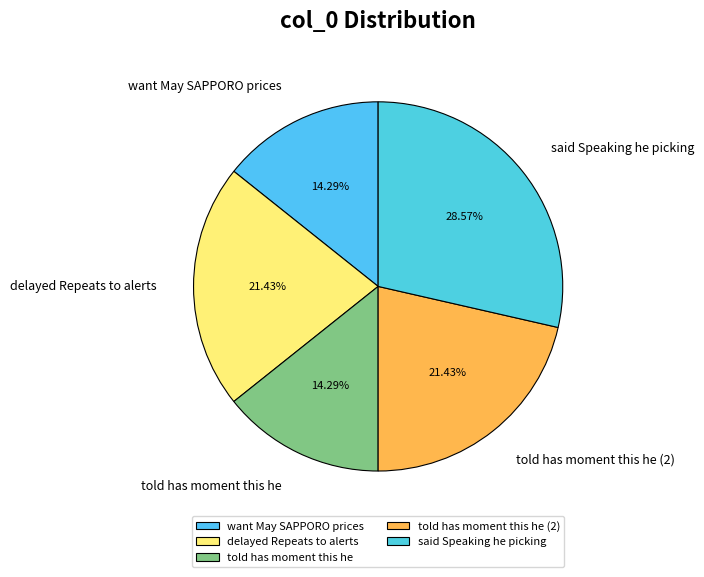

What is the total percentage of told has moment this he (2) and told has moment this he?

35.7%